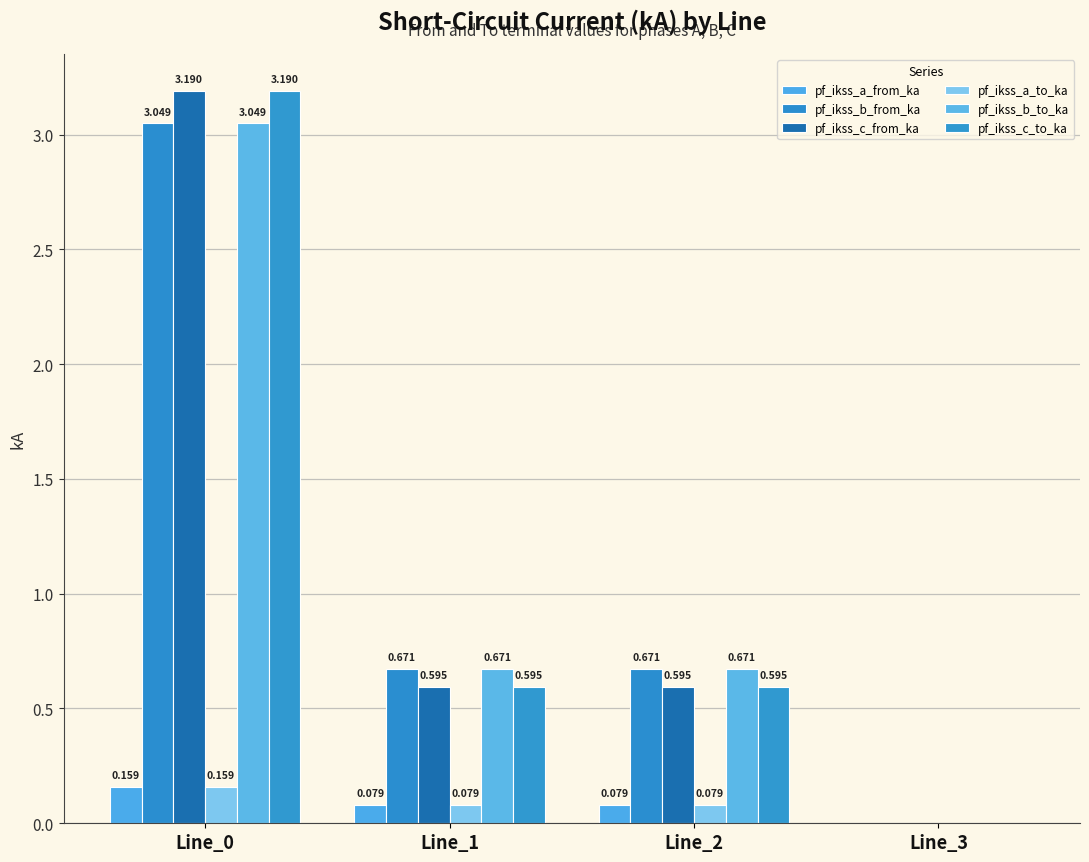

What are all the series names shown in the legend?

pf_ikss_a_from_ka, pf_ikss_b_from_ka, pf_ikss_c_from_ka, pf_ikss_a_to_ka, pf_ikss_b_to_ka, pf_ikss_c_to_ka